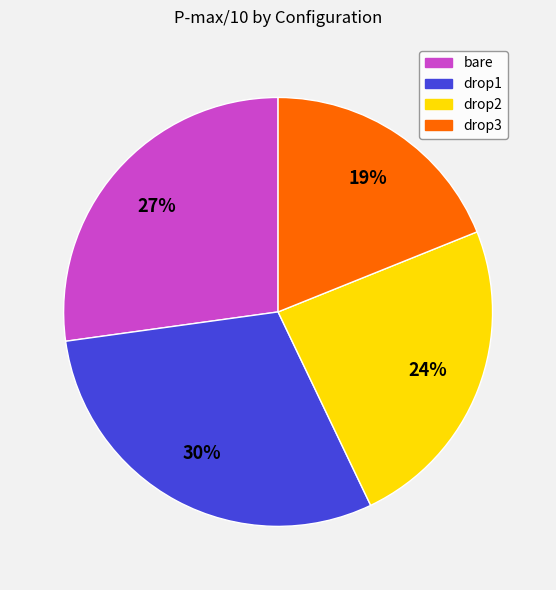

The bare slice represents 39% of the pie. True or false?

False